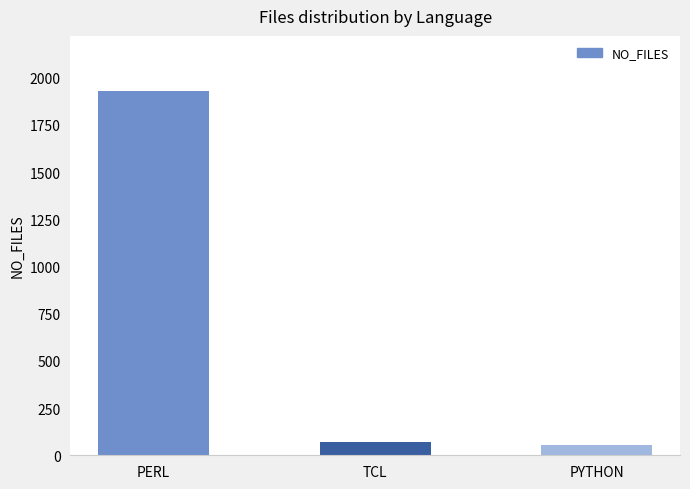

List the labels in order of value, smallest first.

PYTHON, TCL, PERL